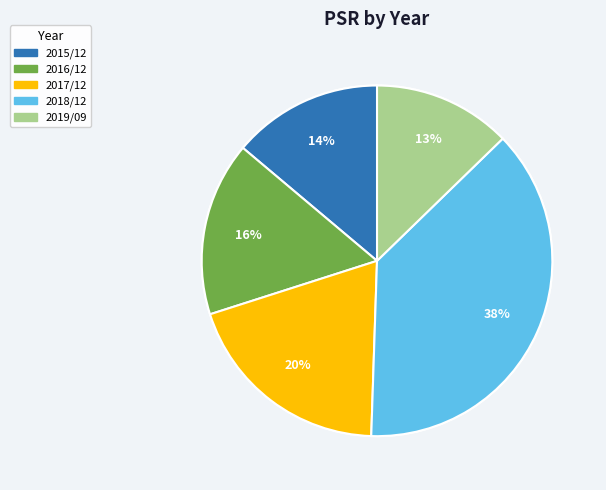

Which slice is the largest?

2018/12